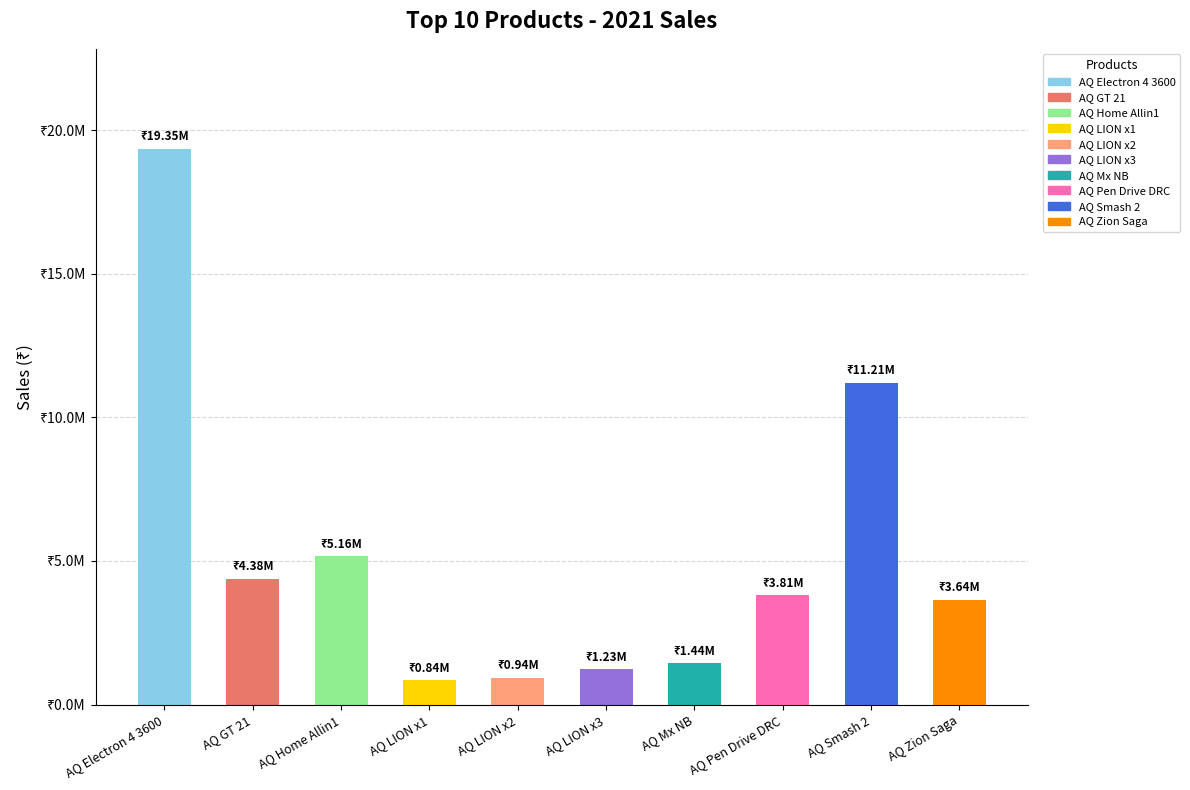

What is the label of the 3rd bar from the right?

AQ Pen Drive DRC